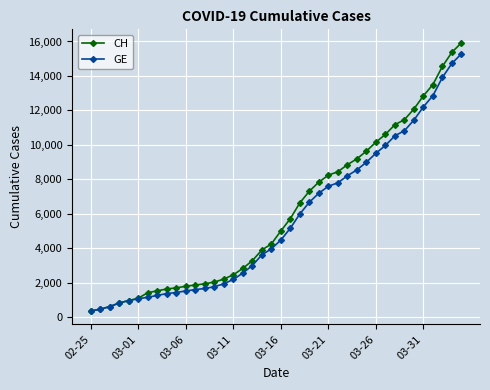

List the series in order of their overall mean, lowest first.

GE, CH